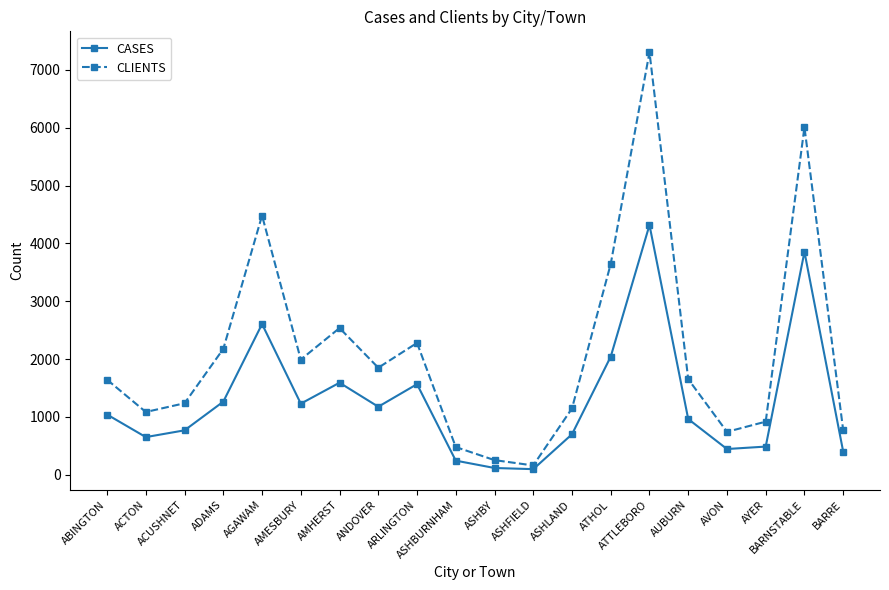

At which category does CASES reach its first local peak?

AGAWAM